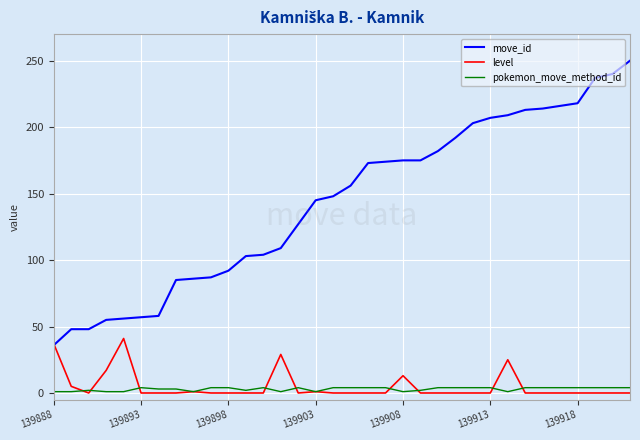

Which series has the widest spread of values?

move_id